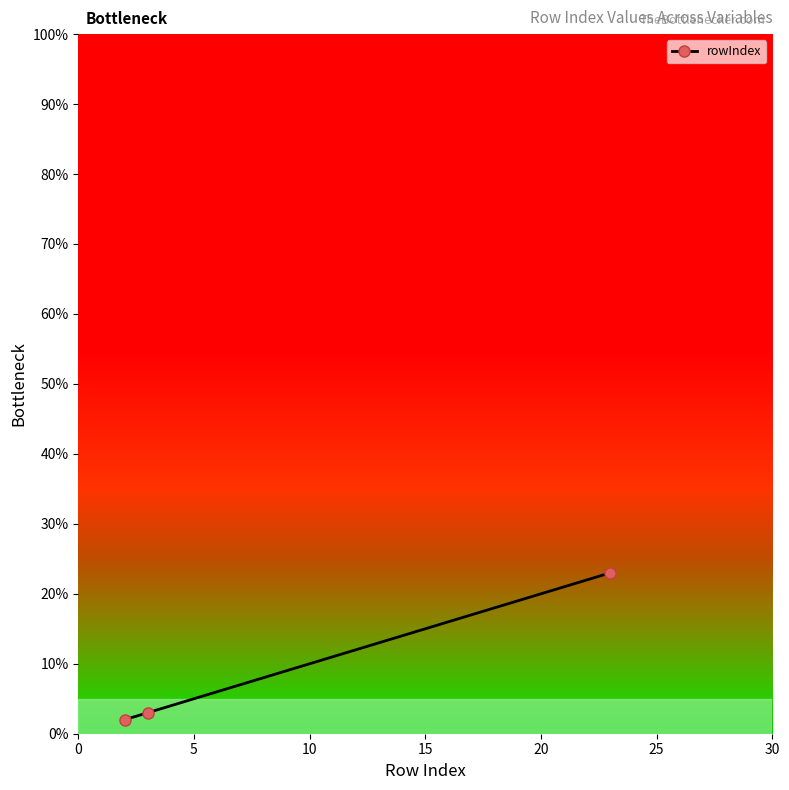

Does the chart have visible grid lines?

No